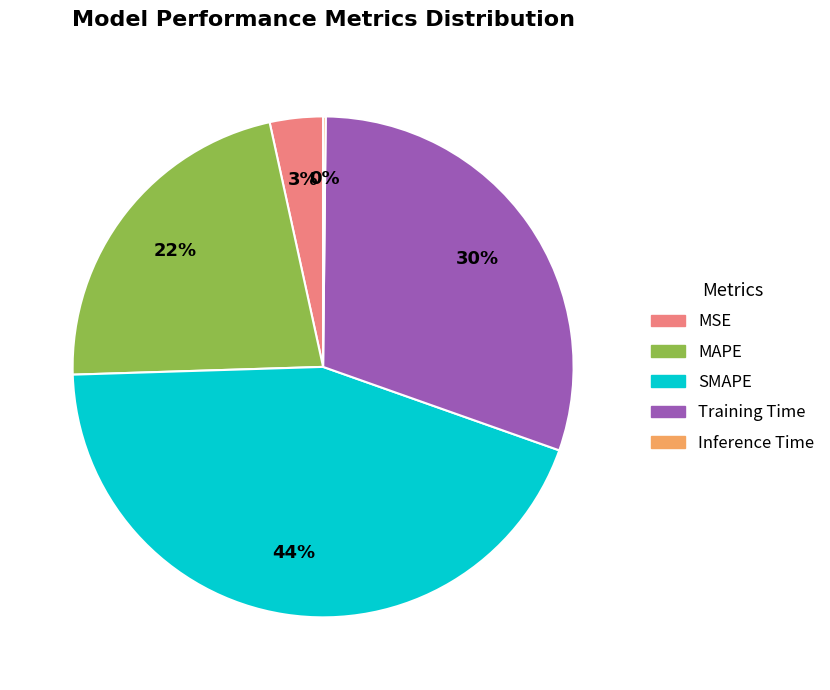

Does MSE represent more than half of the total?

No